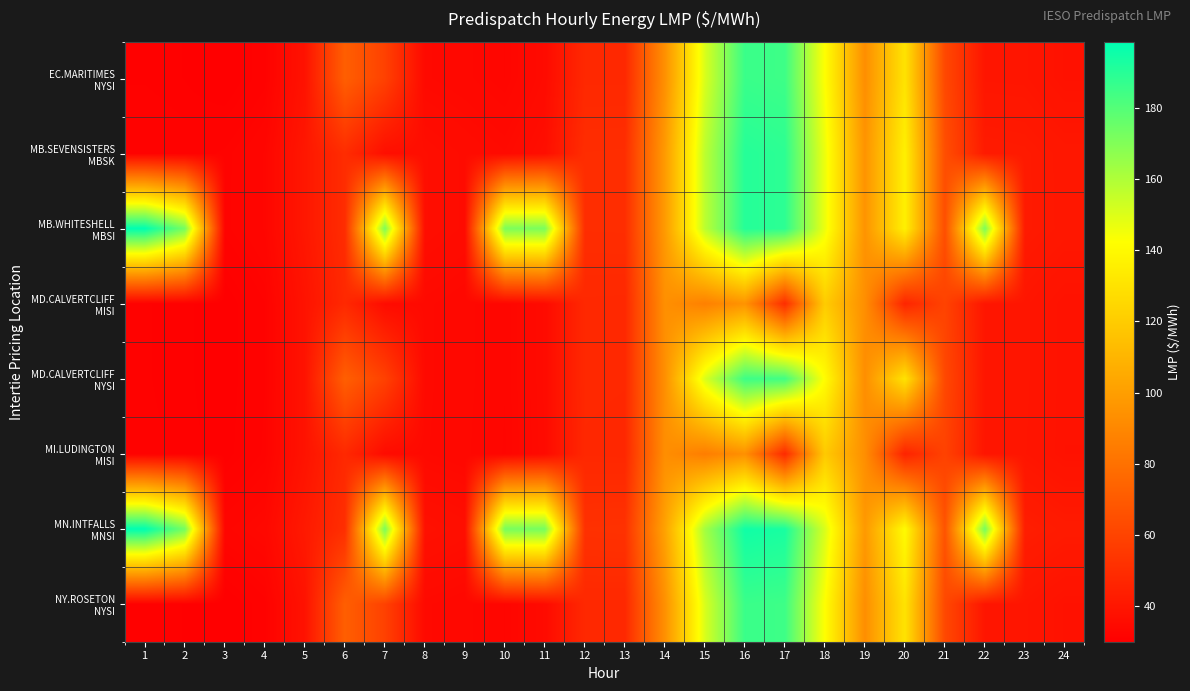

Which series has the largest range (max minus min)?

MB.WHITESHELL MBSI